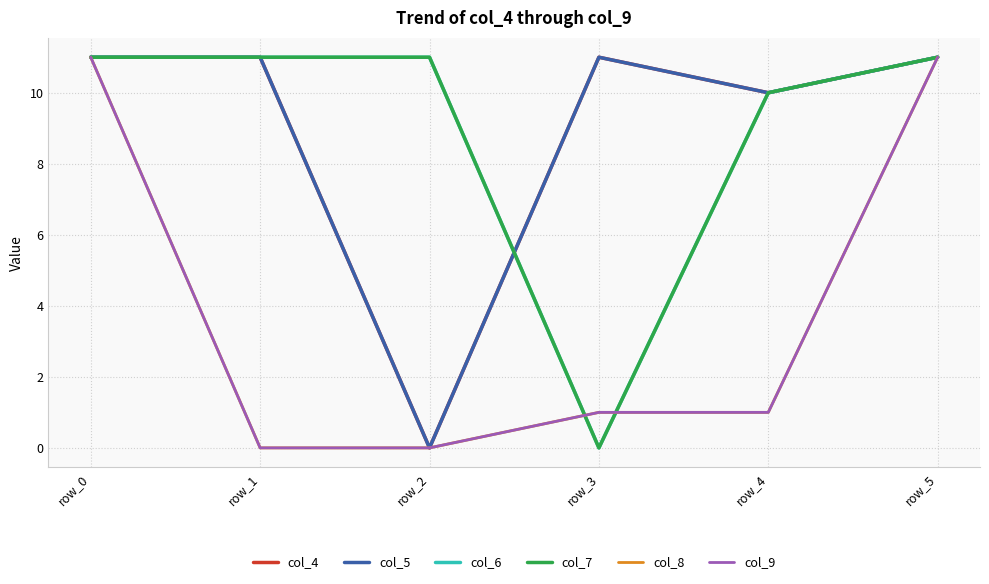

Is this an area chart (filled region under the line)?

No